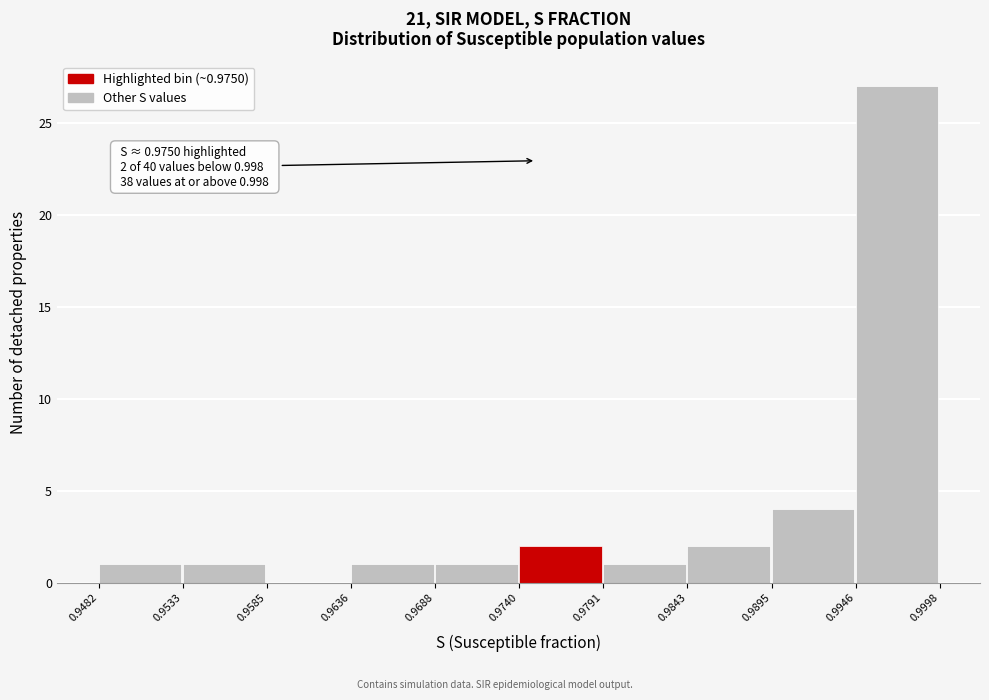

Over which range of the x-axis is the bar tallest?

0.9946 to 0.9998